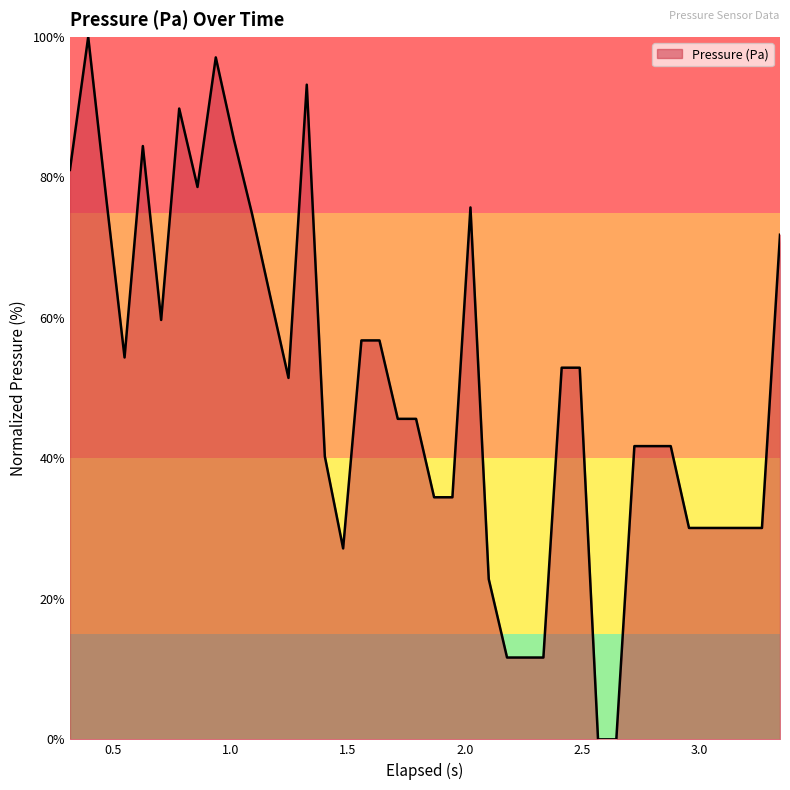

Reading left to right, extract all data points from this chart.

81.1	100.0	76.7	54.4	84.5	59.7	89.8	78.6	97.1	85.4	74.8	63.1	51.5	93.2	40.3	27.2	56.8	56.8	45.6	45.6	34.5	34.5	75.7	22.8	11.7	11.7	11.7	52.9	52.9	0.0	0.0	41.7	41.7	41.7	30.1	30.1	30.1	30.1	30.1	71.8